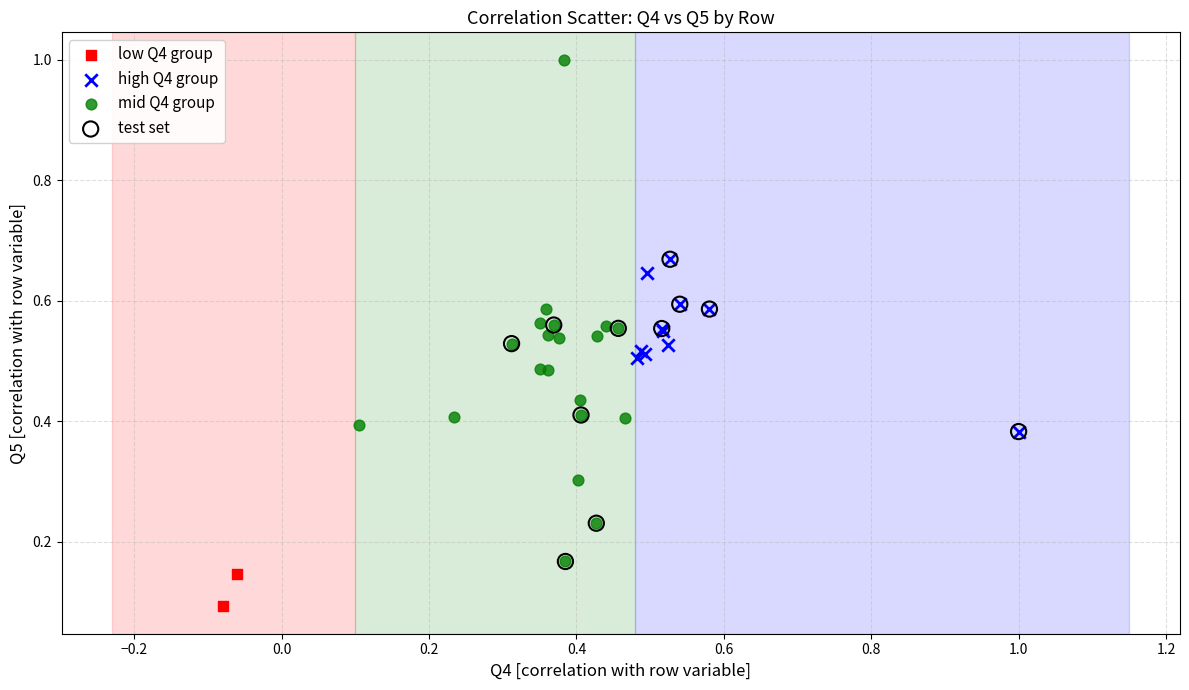

Which series reaches the maximum Y coordinate?

mid Q4 group